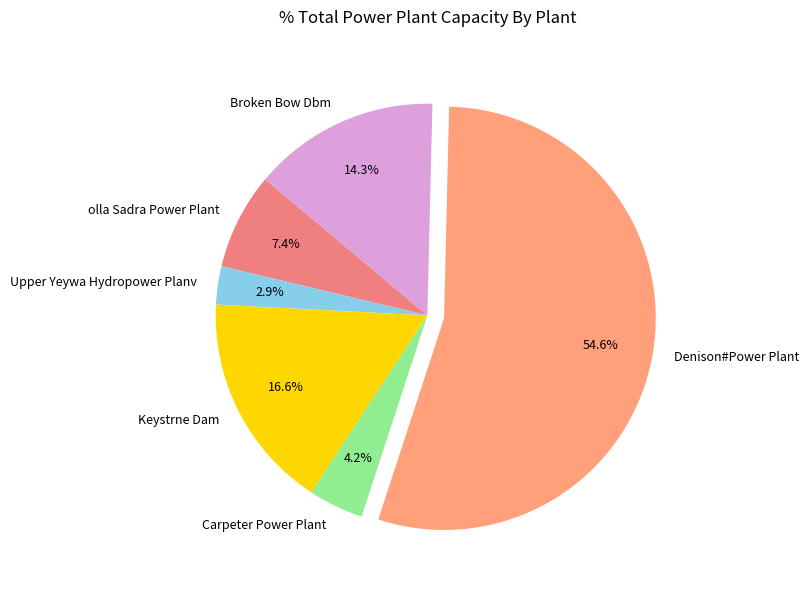

To the nearest percent, what portion does olla Sadra Power Plant represent?

7%